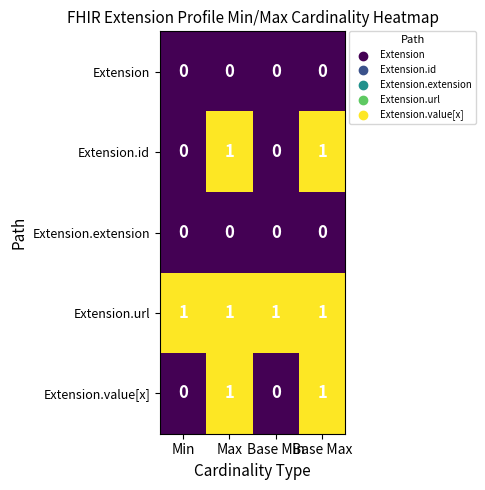

What is the spread (max minus min) of values at Base Max?

1